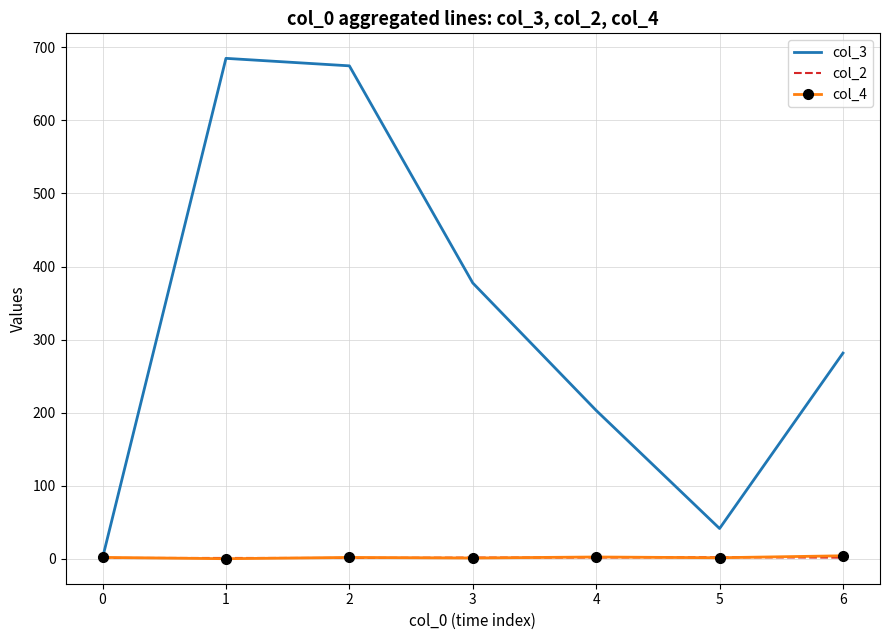

What is the difference between the maximum and second lowest values in the col_2 series?

1.0